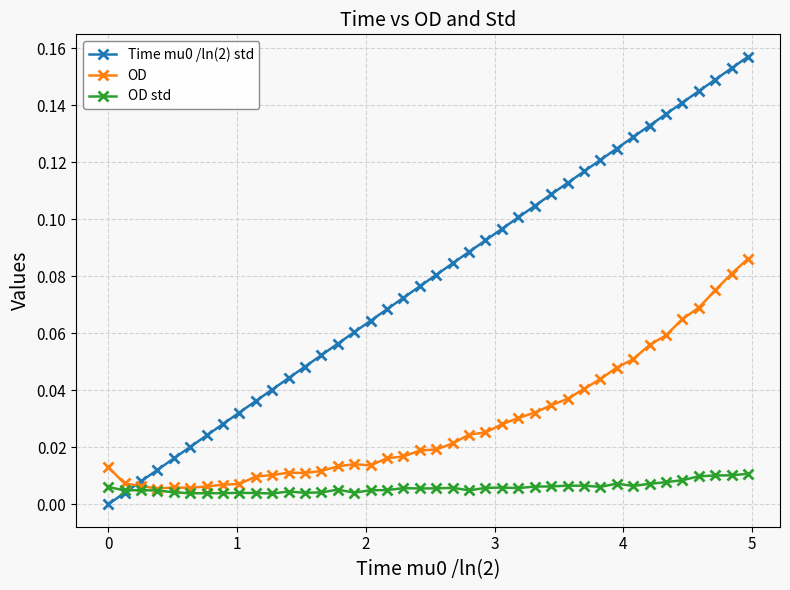

True or false: Time mu0 /ln(2) std has more than 2 points higher than both neighbors.

False